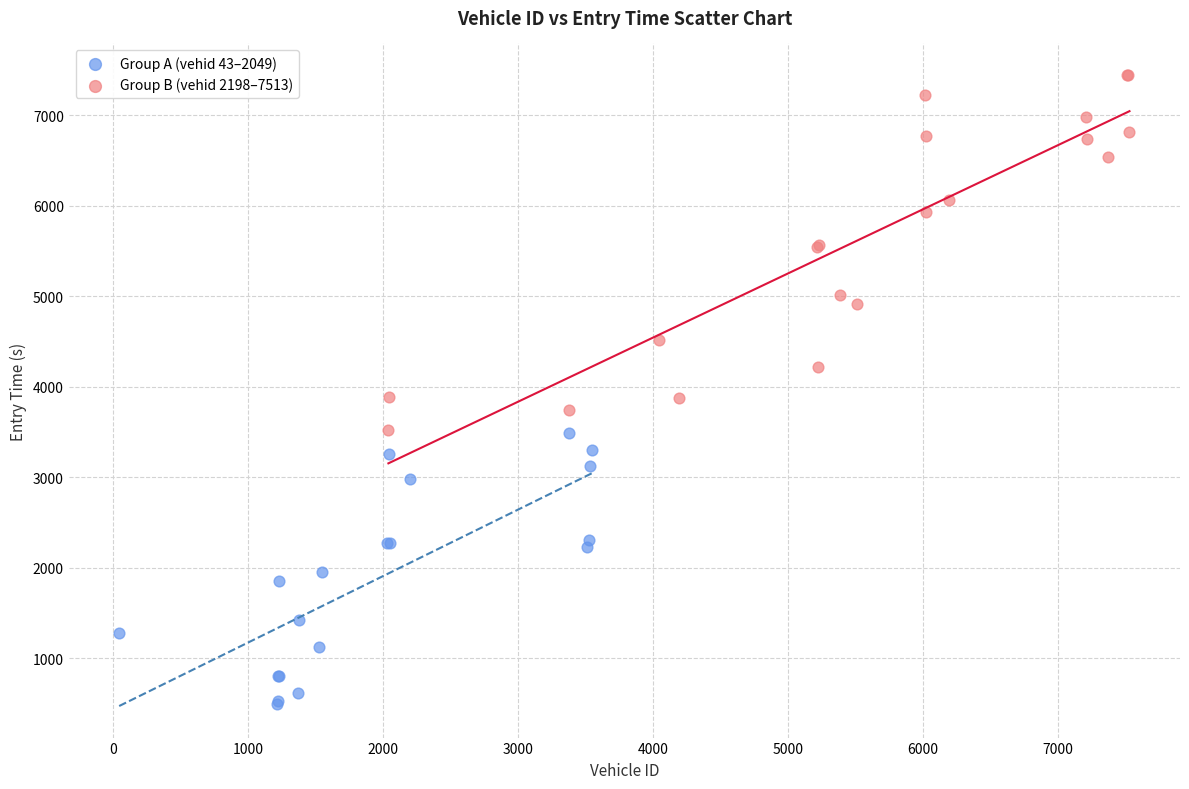

Which series contains the highest Y value?

Group B (vehid 2198–7513)